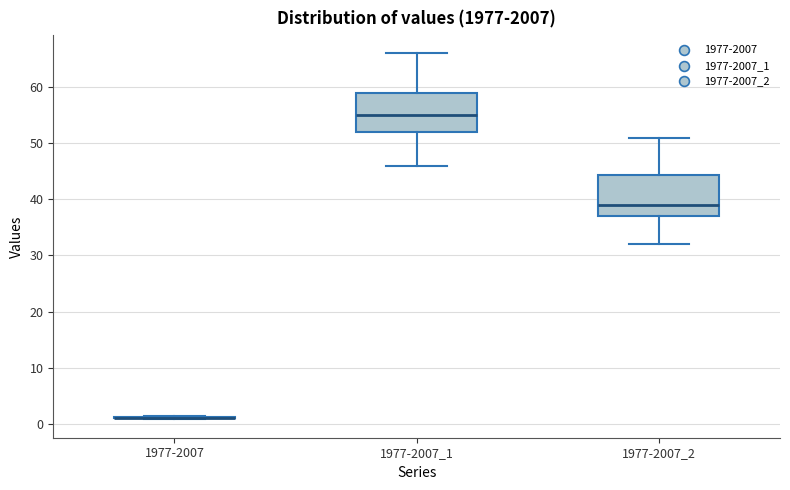

Reading left to right, transcribe this box plot: for each box, give where its median line is, the range the box spans, and where its two whiskers end, as read against the y-axis. The values are not printed on the chart, so give them approximately, as read against the axis.

1977-2007: box collapsed to a line at 1, whiskers 1 to 1
1977-2007_1: median 55, box 52 to 59, whiskers 46 to 66
1977-2007_2: median 39, box 37 to 44, whiskers 32 to 51